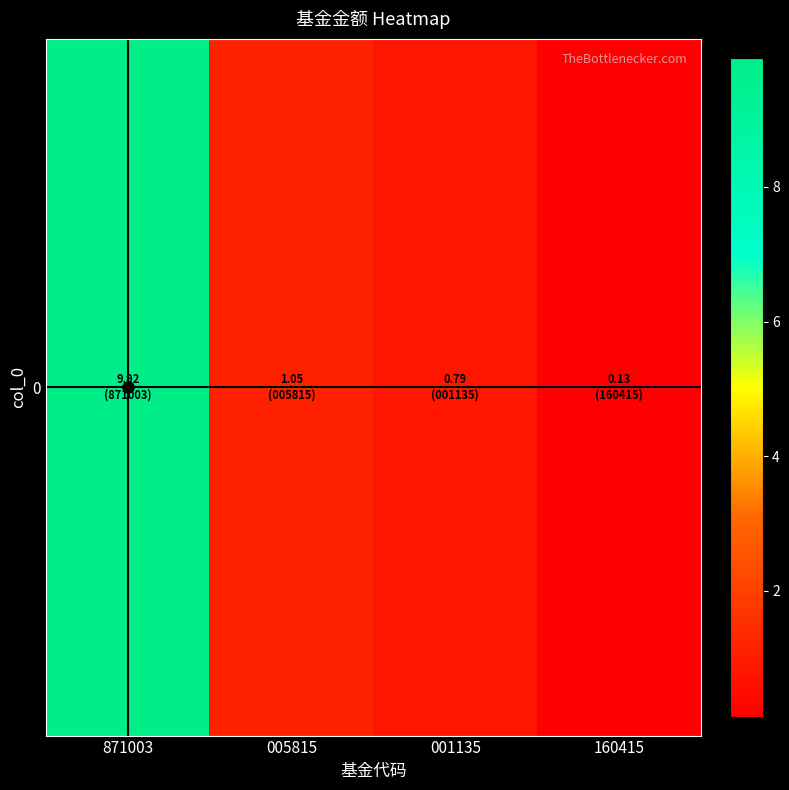

True or false: the data shows 1.1 at 005815.

True